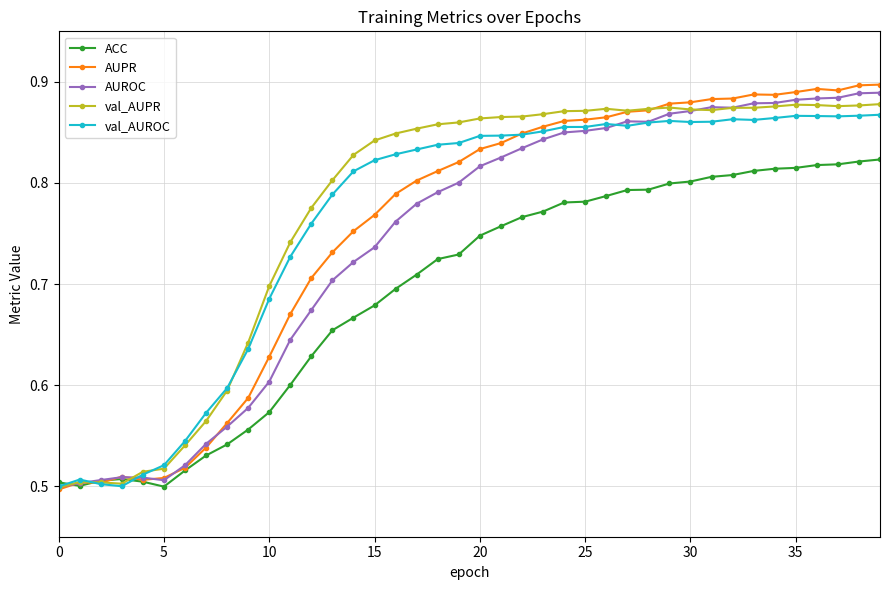

At how many categories does at least one series exceed 0?

40